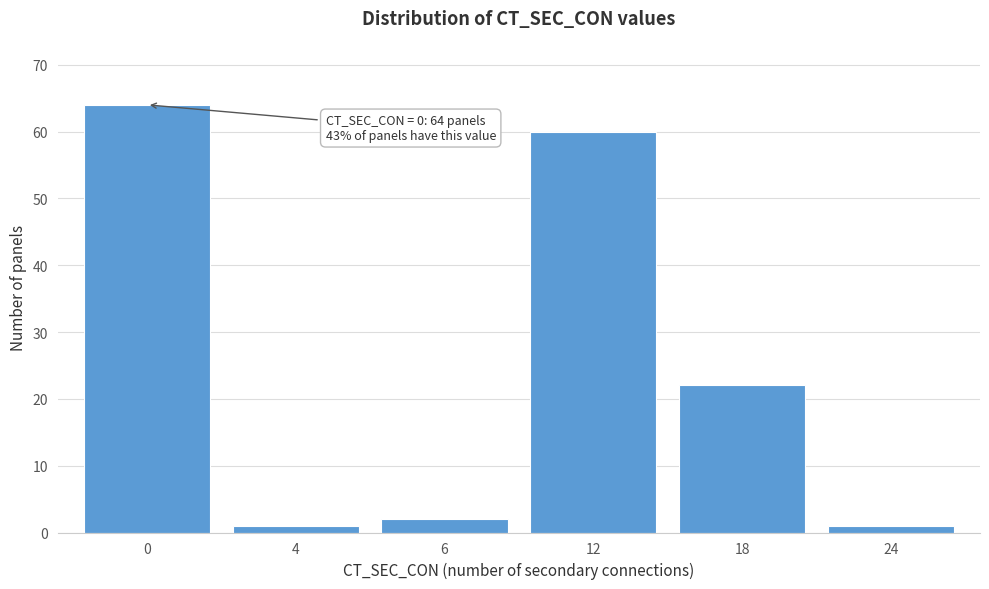

Reading left to right, what are all the values shown in this chart?

64	1	2	60	22	1